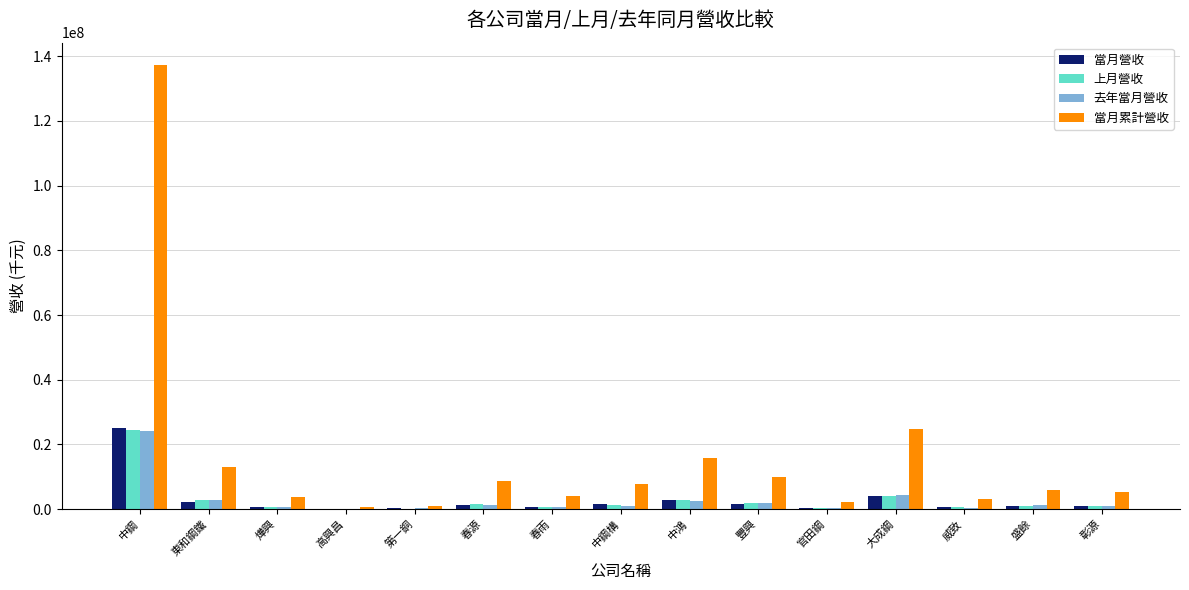

What is the sum of all 上月營收 values?

43726865